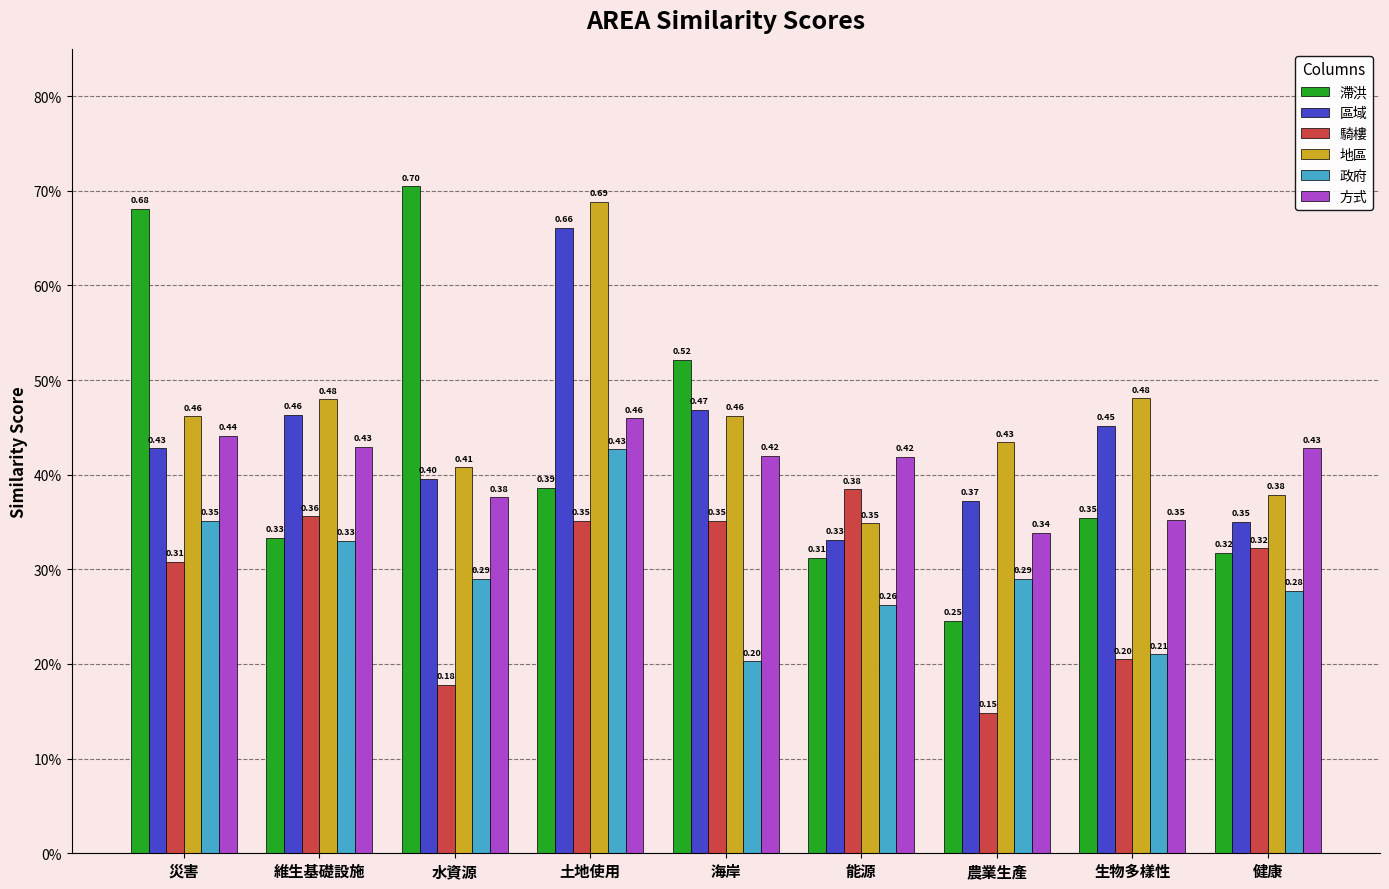

Are the bars grouped side by side (vs. stacked)?

Yes